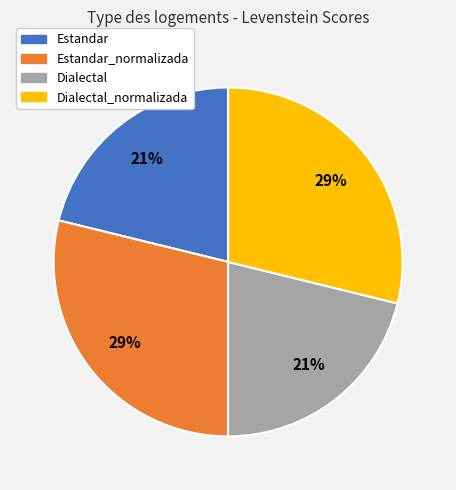

To the nearest percent, what is the average slice percentage?

25%